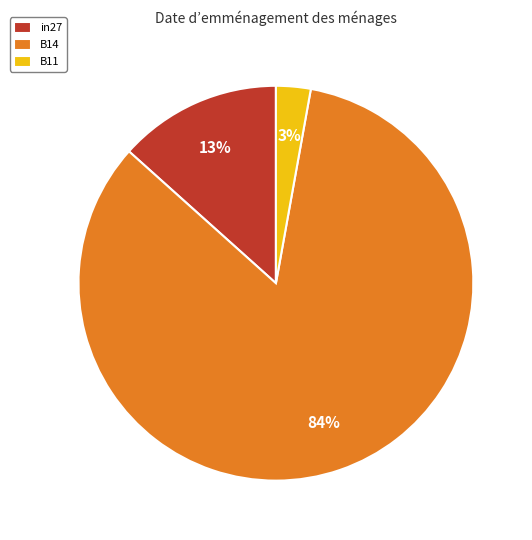

Between in27 and B11, which is larger?

in27